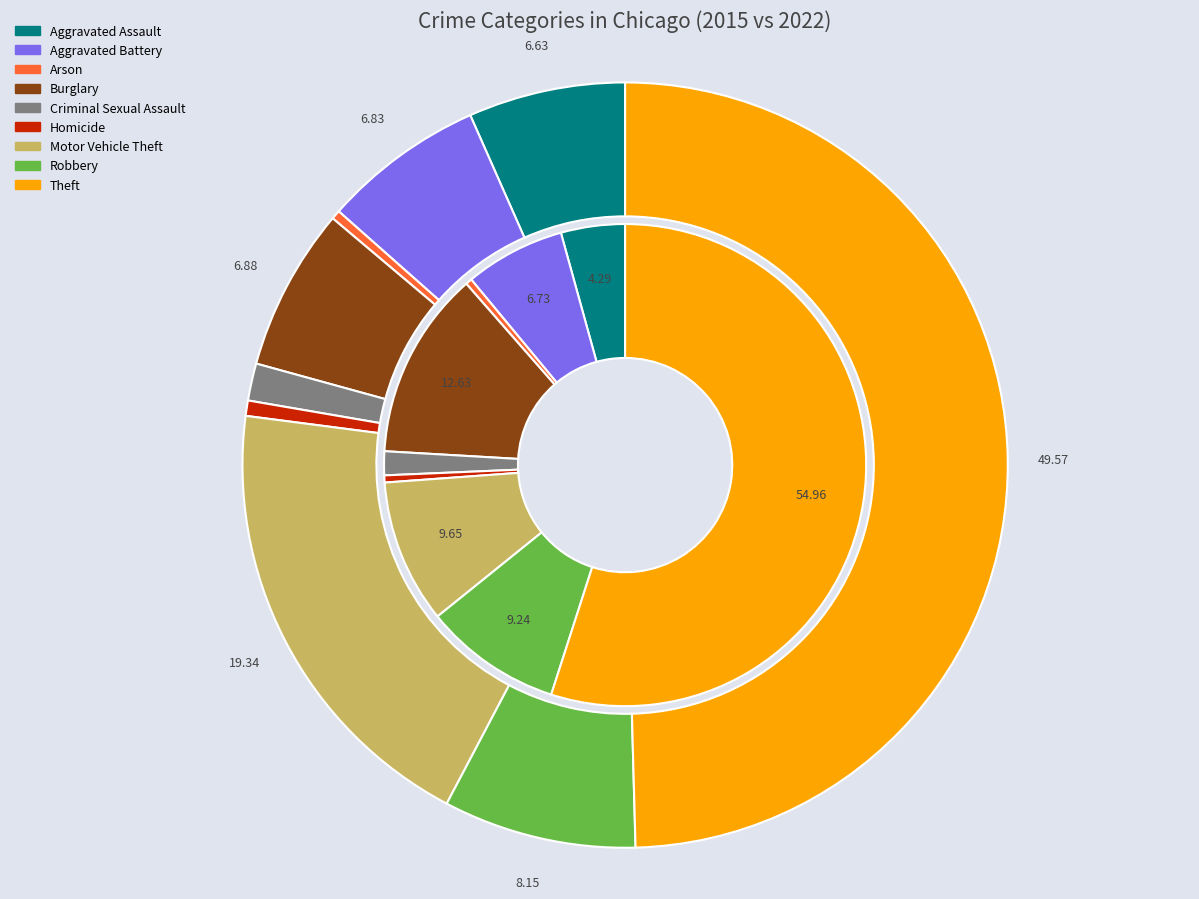

To the nearest percent, what is the difference between the largest and smallest slice percentages?

49%